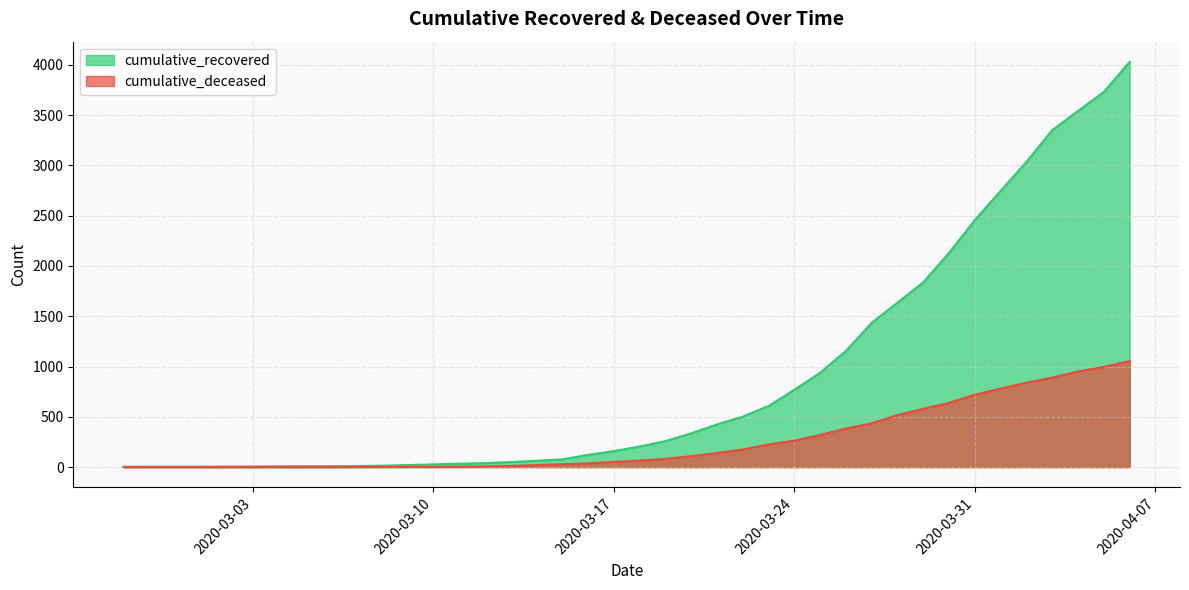

True or false: cumulative_deceased has a value of 43 at 2020-03-20.

False